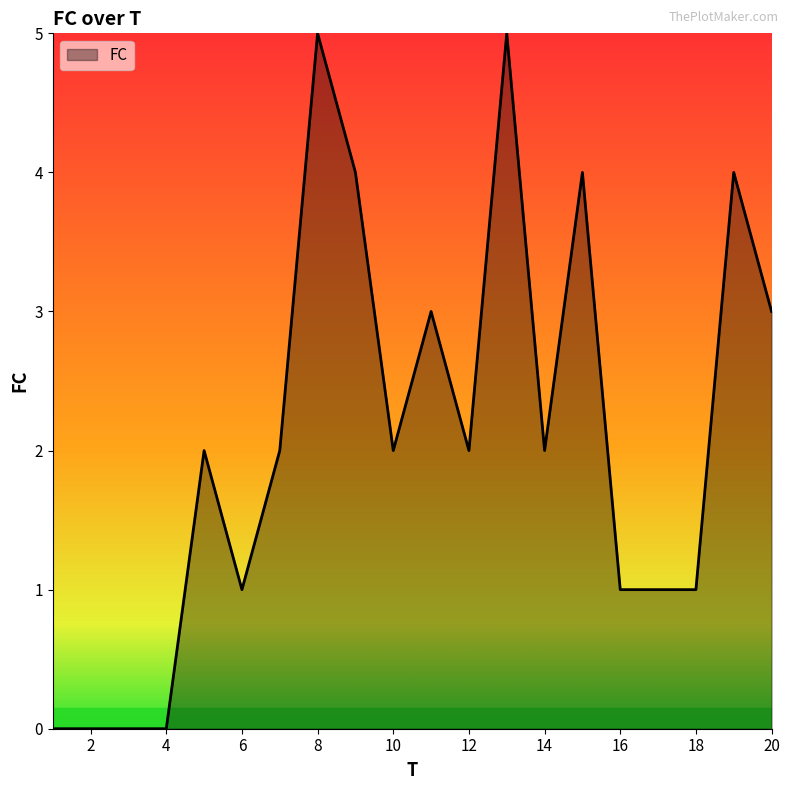

Reading right to left, extract all data points from this chart.

3	4	1	1	1	4	2	5	2	3	2	4	5	2	1	2	0	0	0	0